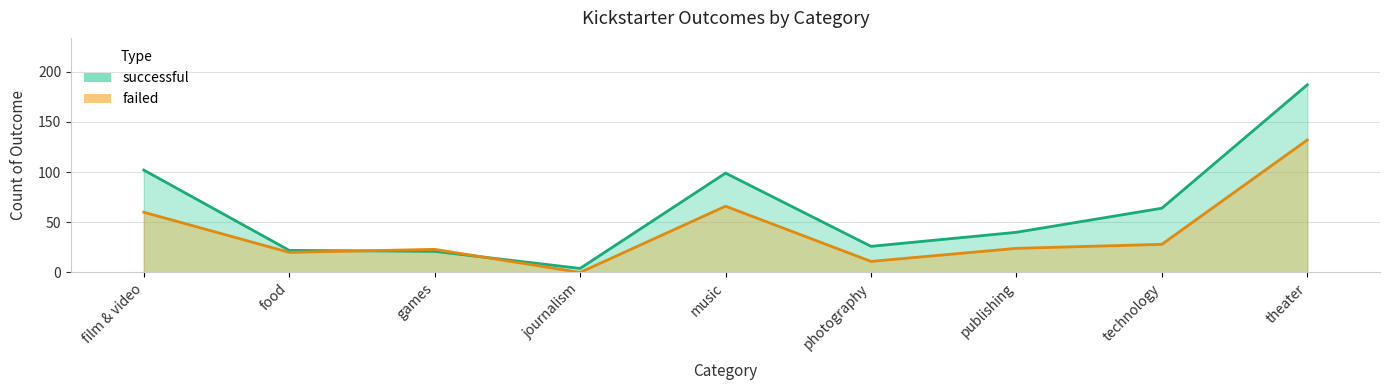

Between photography and music, which is larger?

music